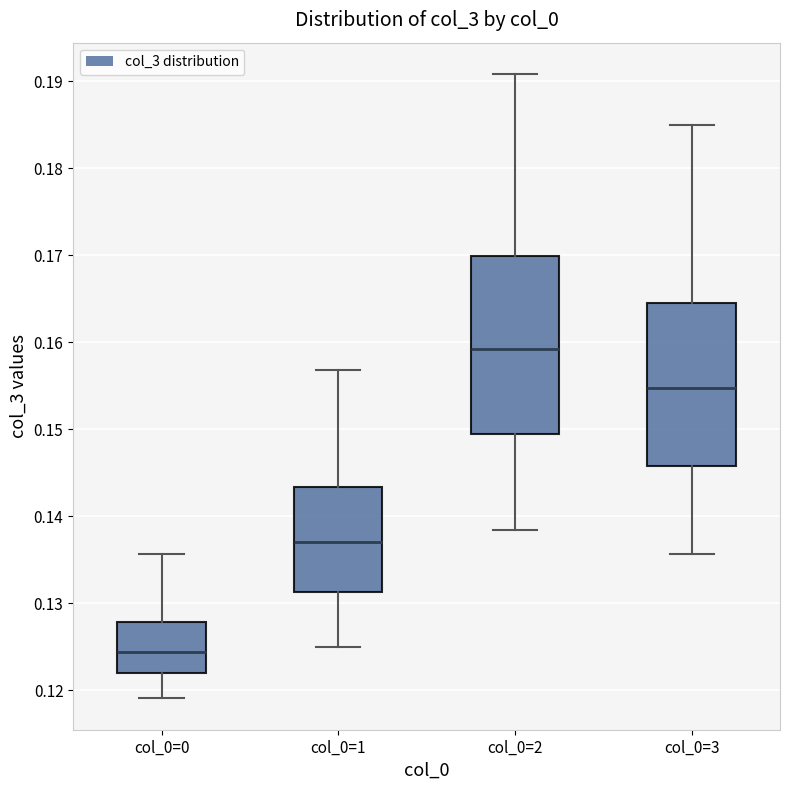

Reading left to right, read every box against the y-axis: the position of its median line, the range the box covers, and the ends of its whiskers. The values are not printed on the chart, so give them approximately, as read against the axis.

col_0=0: median 0.124, box 0.122 to 0.128, whiskers 0.119 to 0.136
col_0=1: median 0.137, box 0.131 to 0.143, whiskers 0.125 to 0.157
col_0=2: median 0.159, box 0.149 to 0.170, whiskers 0.138 to 0.191
col_0=3: median 0.155, box 0.146 to 0.164, whiskers 0.136 to 0.185